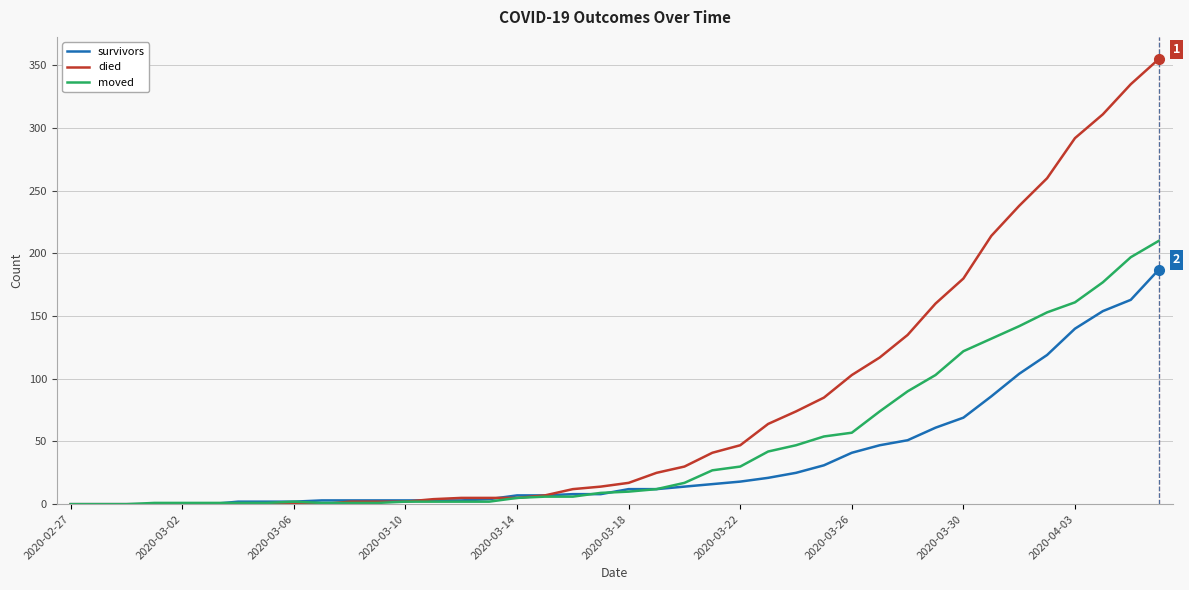

What is the maximum value for survivors?

187